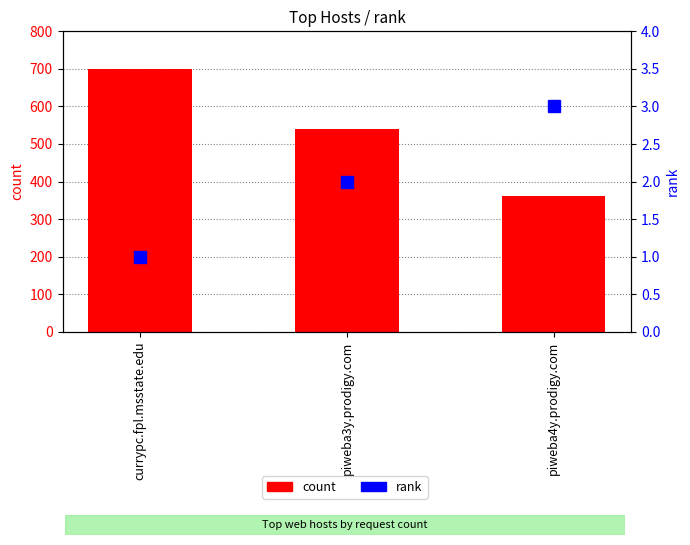

What is the total value across all series at currypc.fpl.msstate.edu?

701